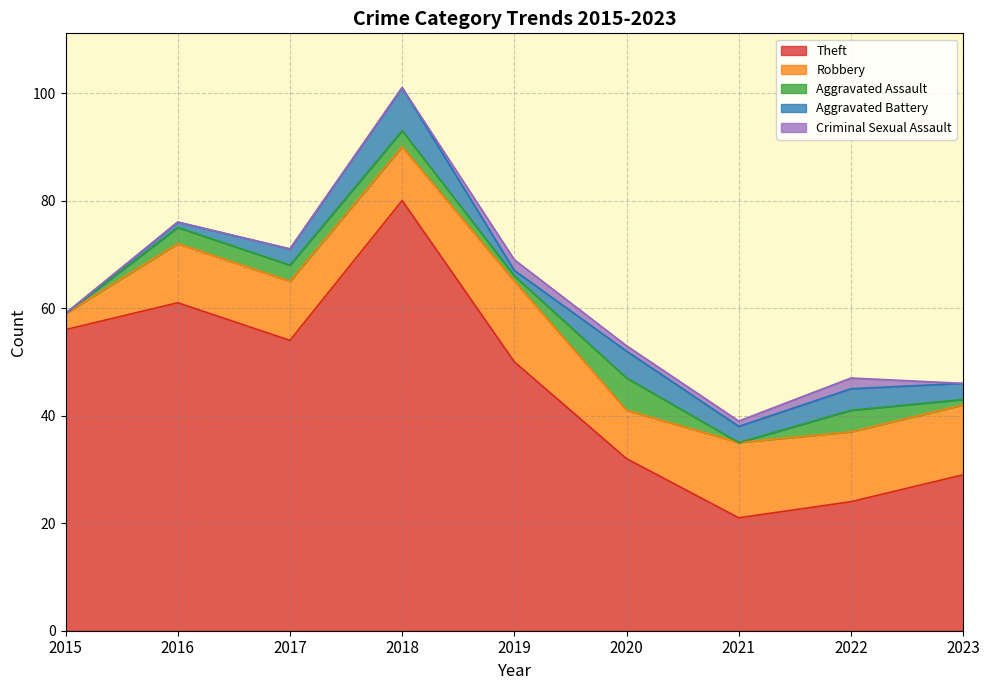

Which series ends up on top after the final intersection of Criminal Sexual Assault and Aggravated Battery?

Aggravated Battery